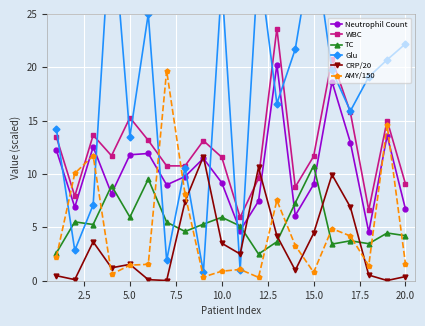

Which series ends up on top after the final intersection of AMY/150 and Neutrophil Count?

Neutrophil Count